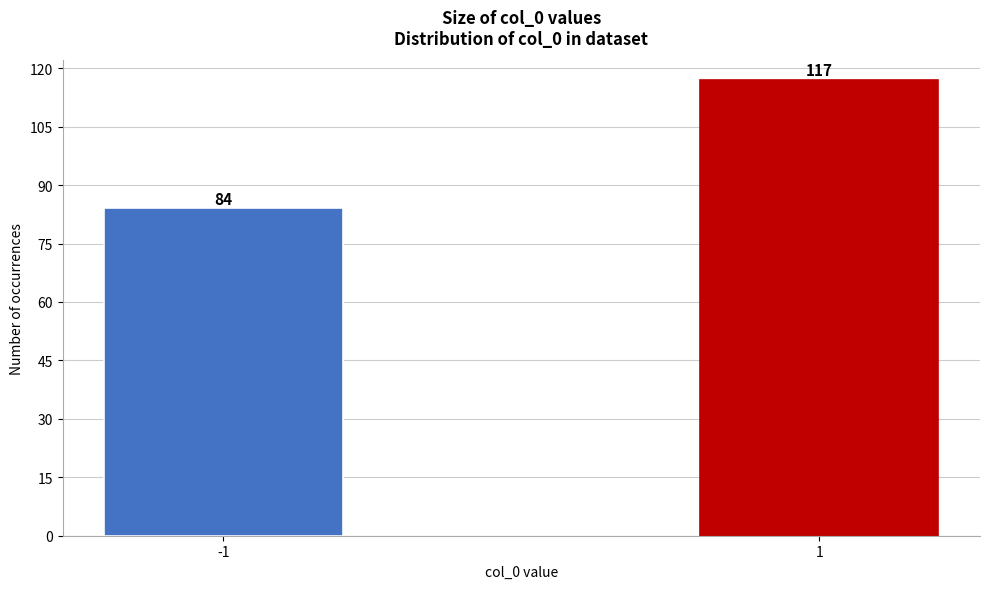

Reading left to right, what are all the values shown in this chart?

-1=84	1=117